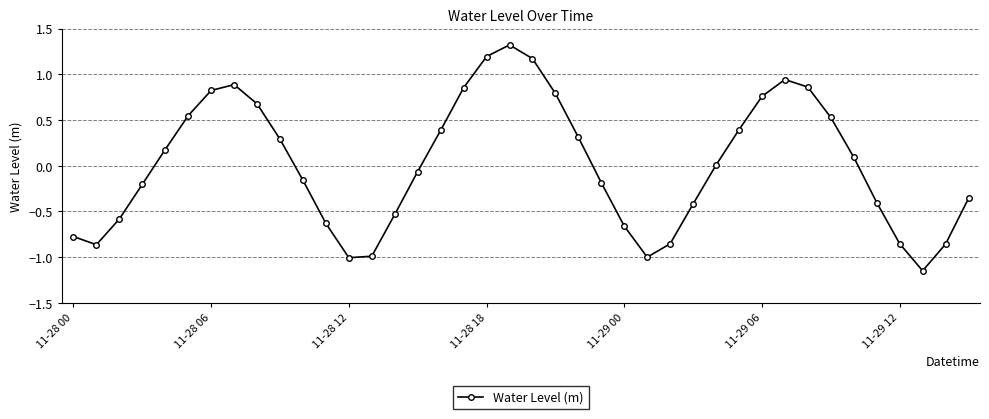

How many categories are shown in the chart?

40